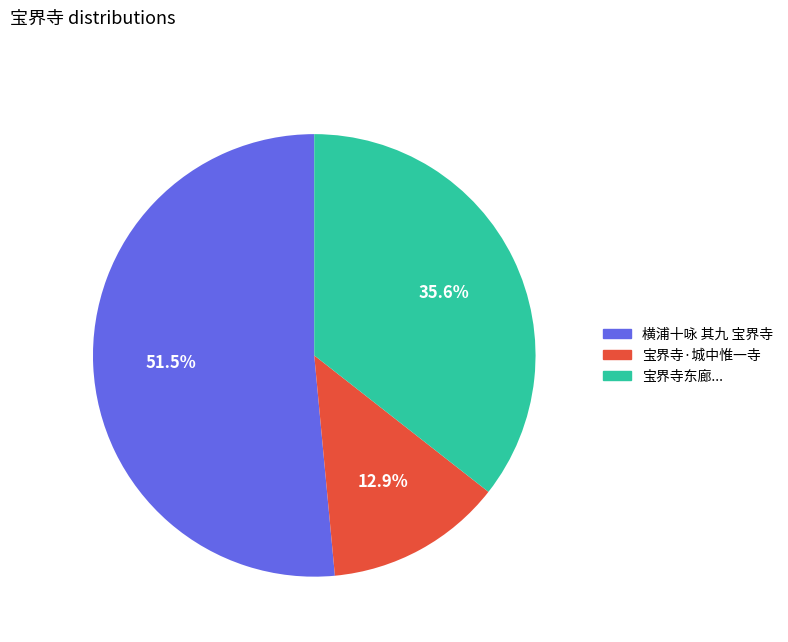

Is there any slice that represents more than half of the pie?

Yes